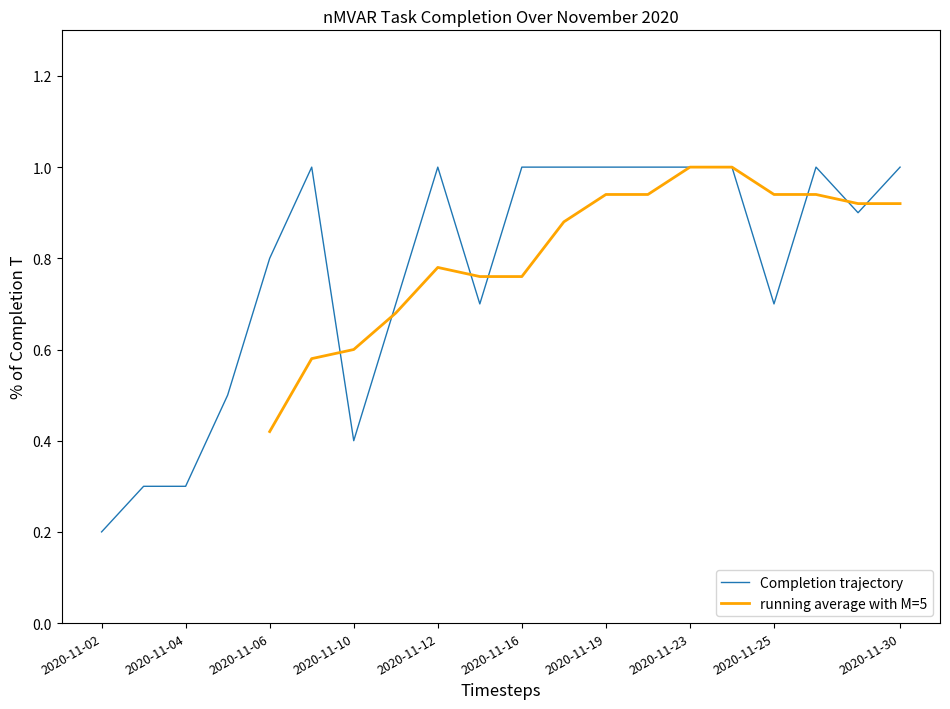

Rank the categories by value from highest to lowest.

2020-11-09, 2020-11-12, 2020-11-16, 2020-11-18, 2020-11-19, 2020-11-20, 2020-11-23, 2020-11-24, 2020-11-26, 2020-11-30, 2020-11-27, 2020-11-06, 2020-11-11, 2020-11-13, 2020-11-25, 2020-11-05, 2020-11-10, 2020-11-03, 2020-11-04, 2020-11-02